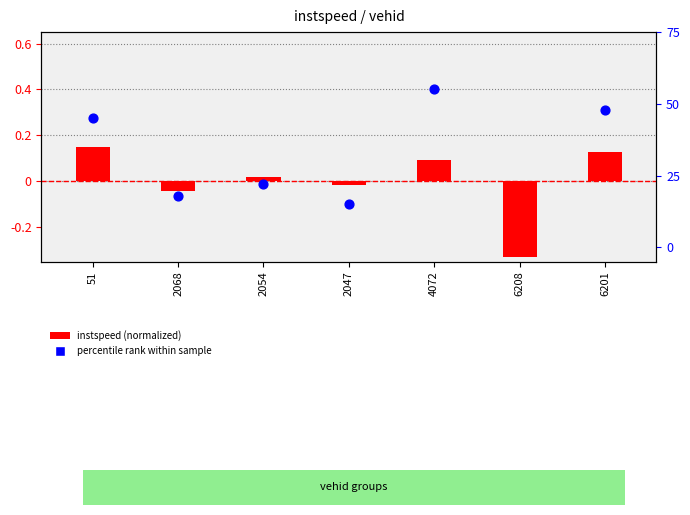

What is the total value across all series at 2068?

0.1